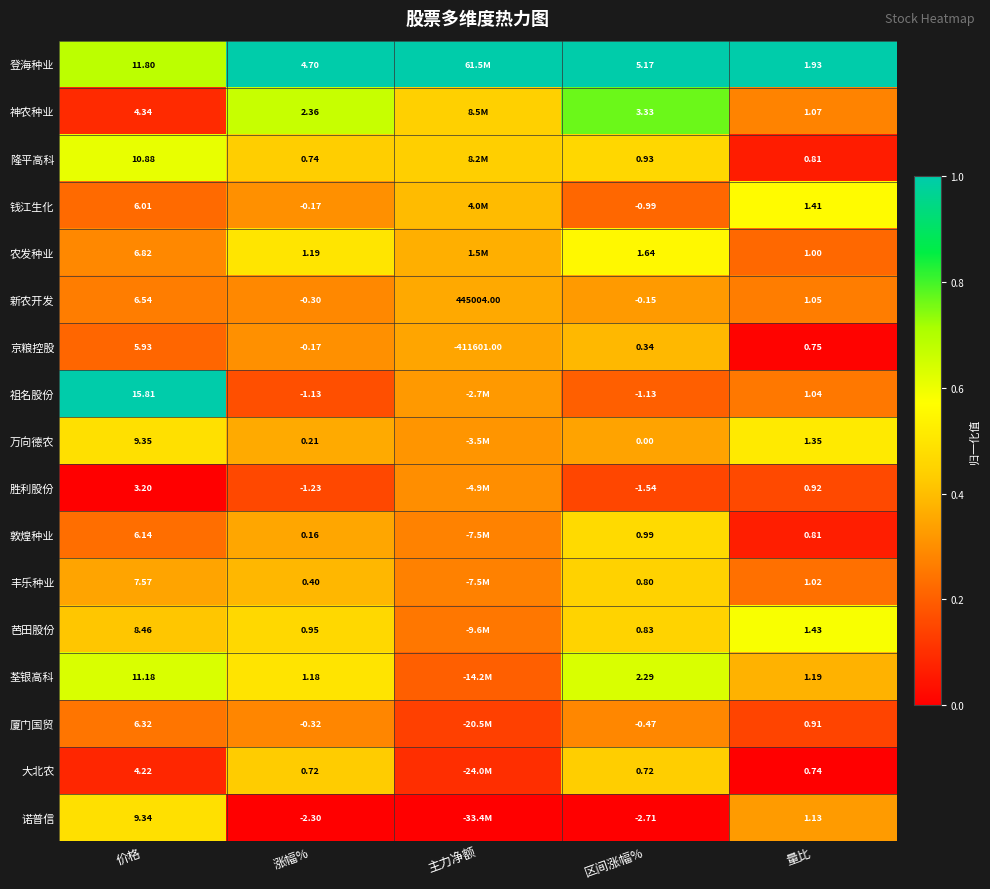

At which label does 京粮控股 reach its peak?

价格